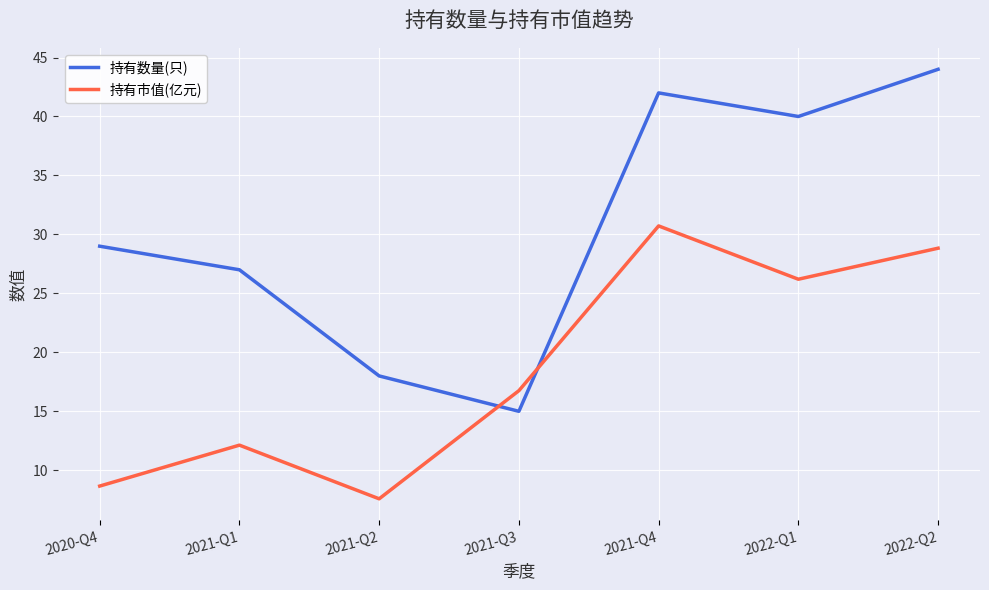

What is the greatest value displayed?

44.0